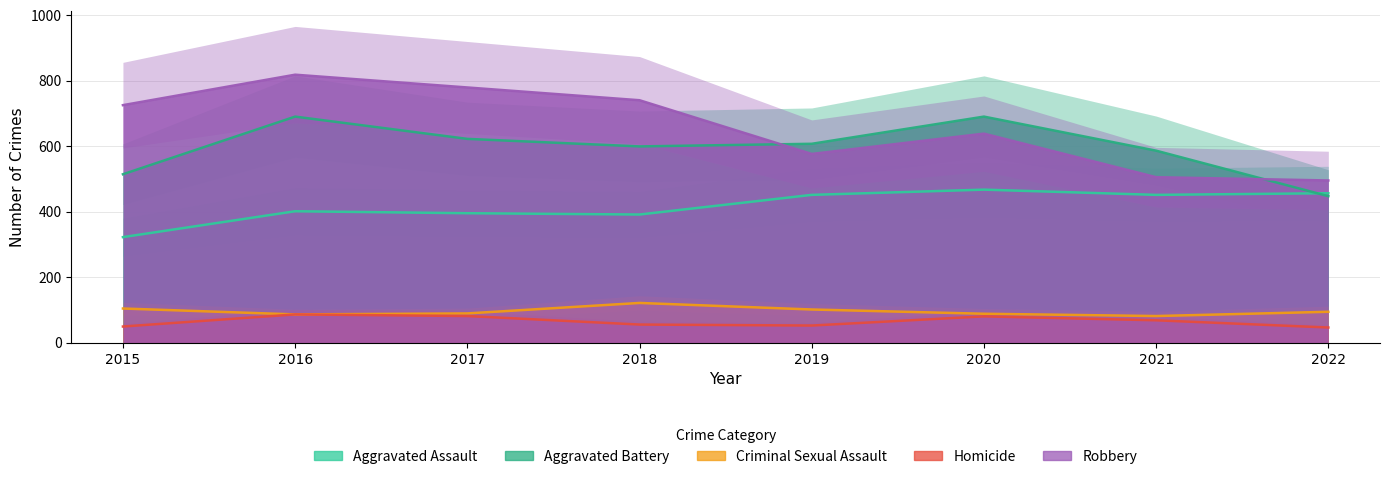

Does the chart have visible grid lines?

Yes